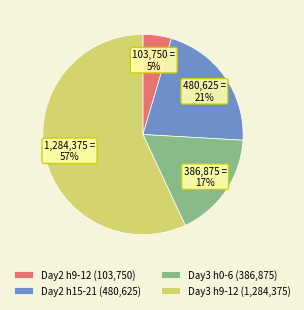

Is there a majority slice in this chart?

Yes